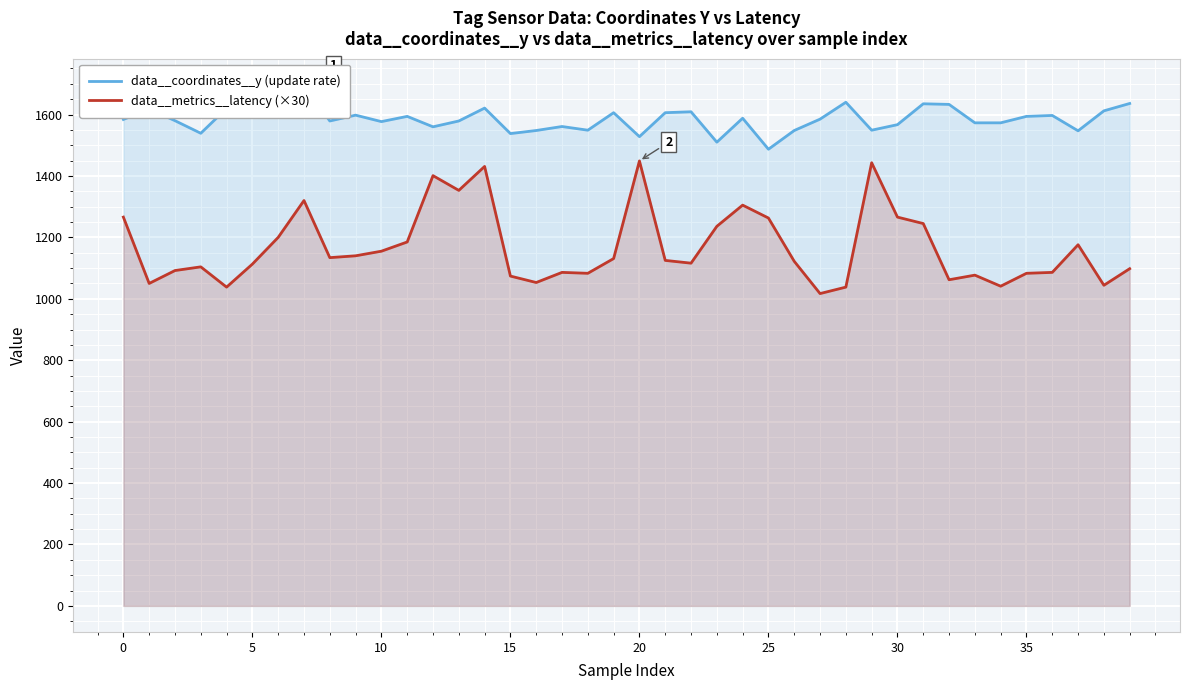

Which category has the lowest value across all series?

27